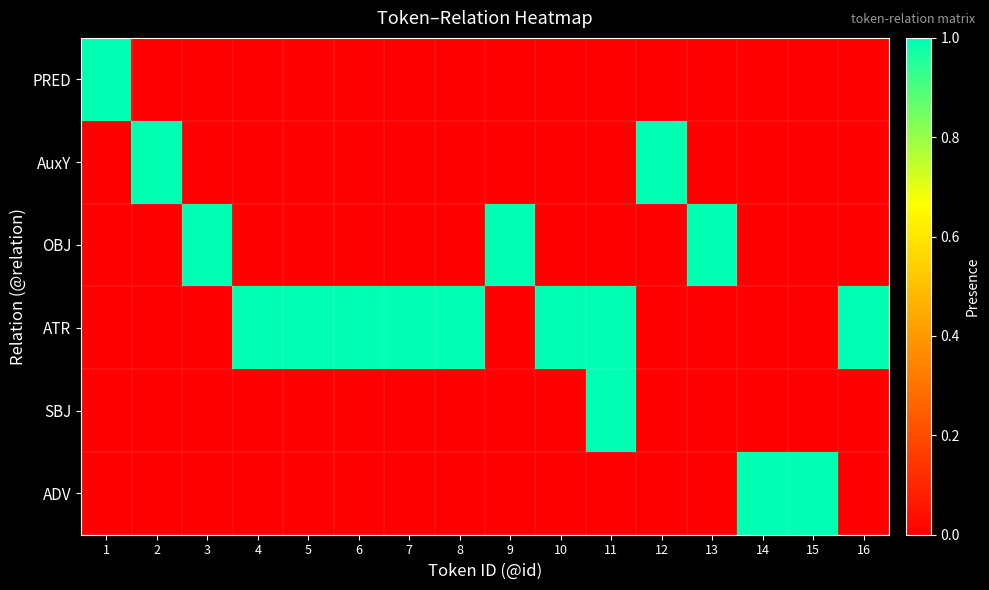

What is the greatest value displayed?

1